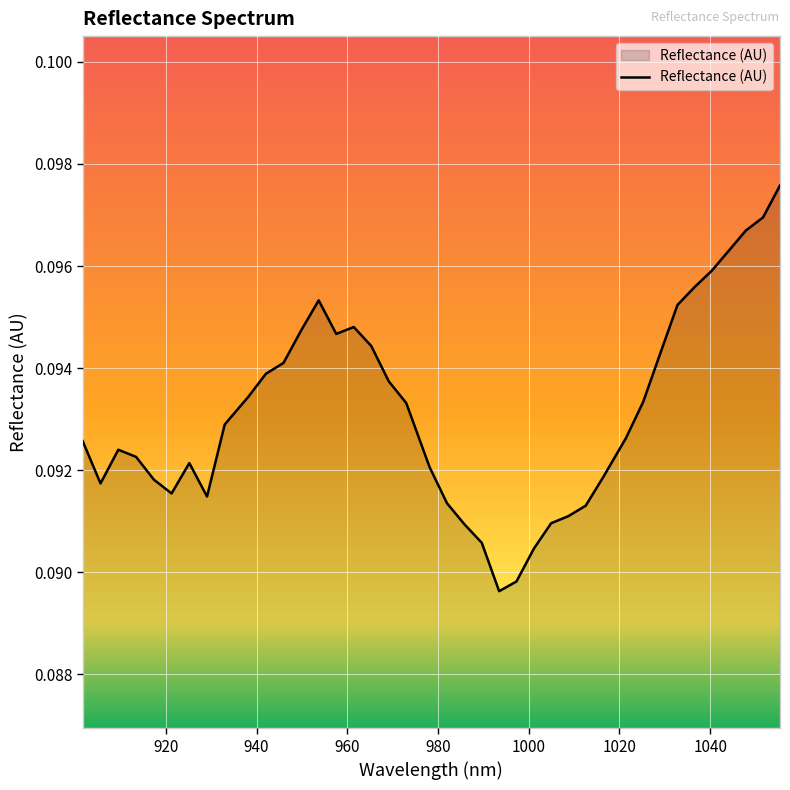

How many points are higher than both their immediate neighbors (excluding endpoints)?

4